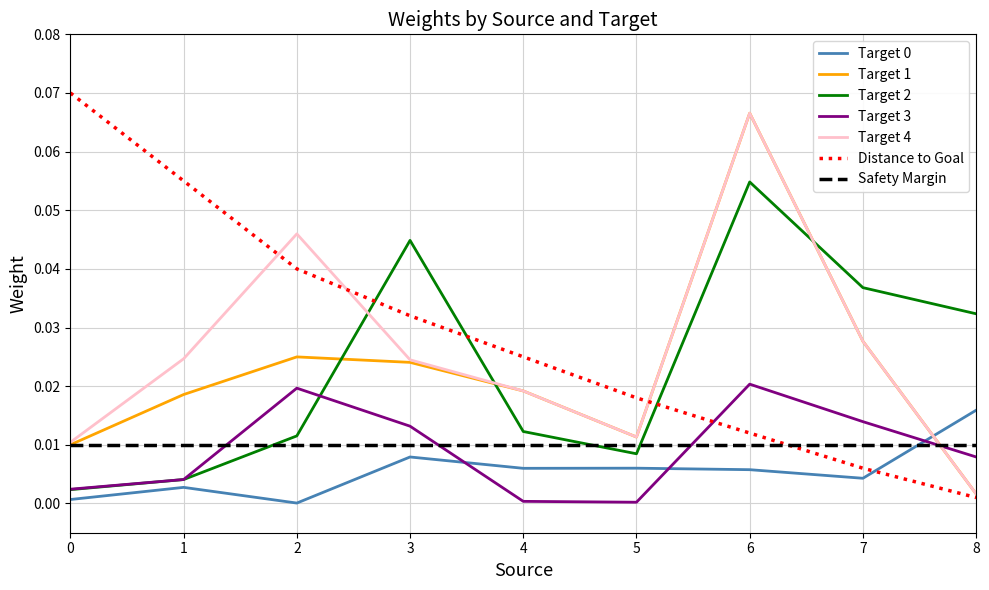

The Target 0 series shows 0.0 at 5. True or false?

True